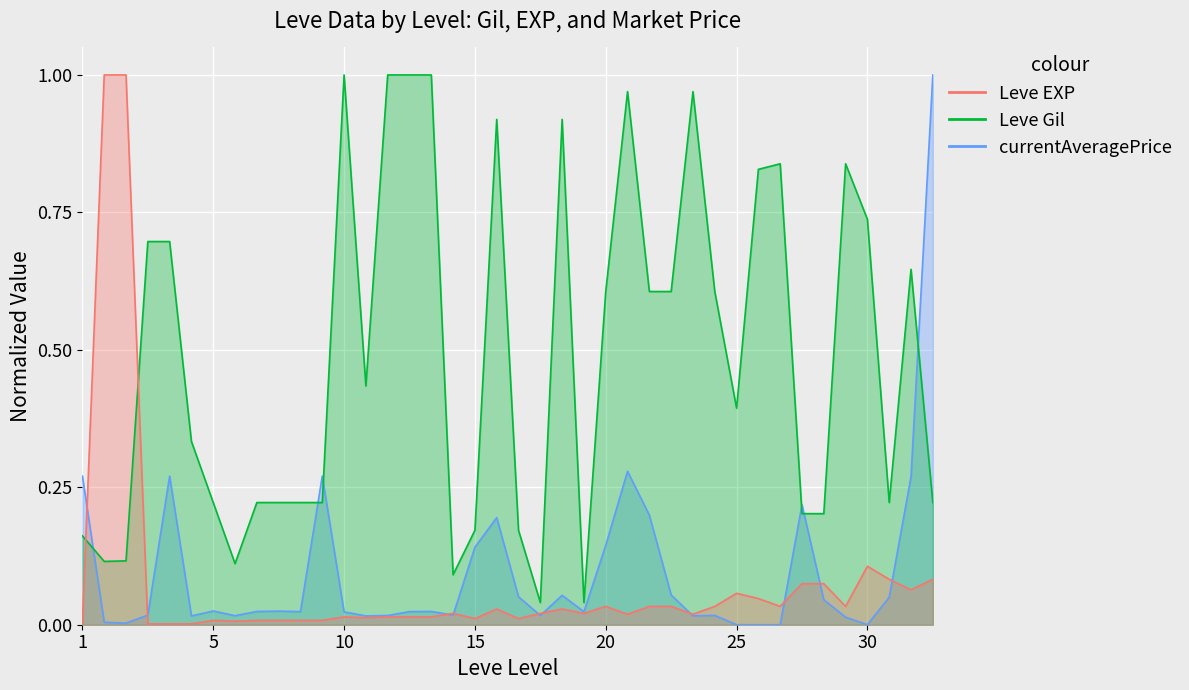

How many lines are shown in the chart?

3